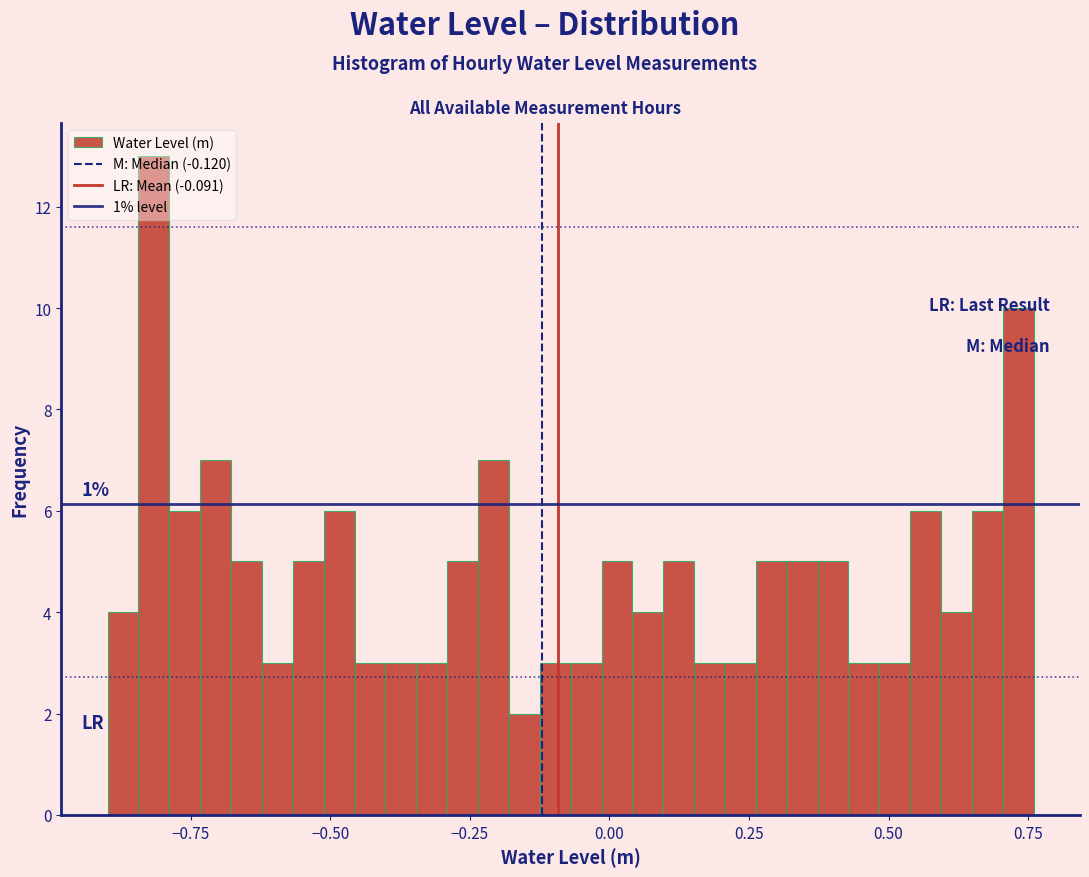

Read against the x-axis, roughly where is the centre of the tallest bar?

-0.80